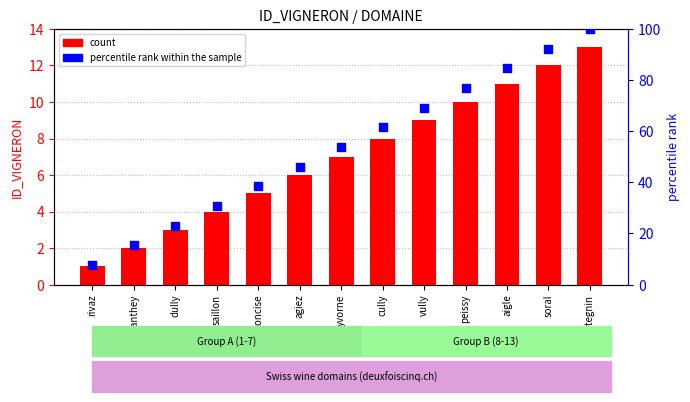

At which category is the sum across all series the highest?

tartegnin